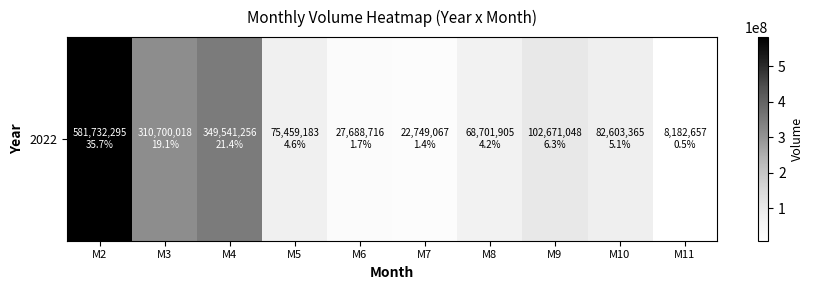

What is the greatest value displayed?

581732295